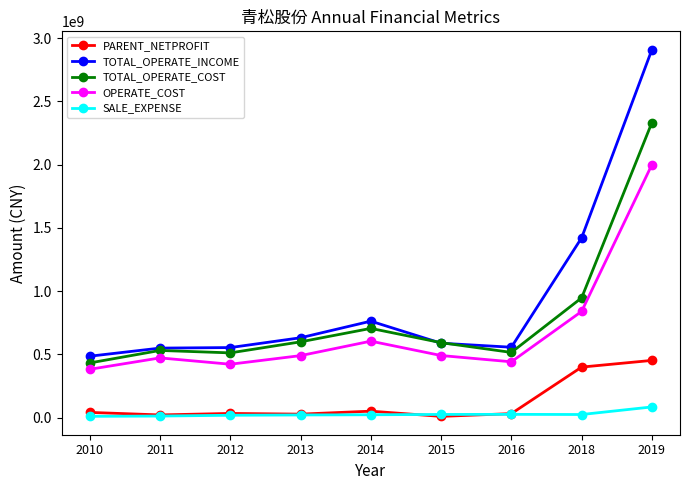

What are all the series names shown in the legend?

PARENT_NETPROFIT, TOTAL_OPERATE_INCOME, TOTAL_OPERATE_COST, OPERATE_COST, SALE_EXPENSE